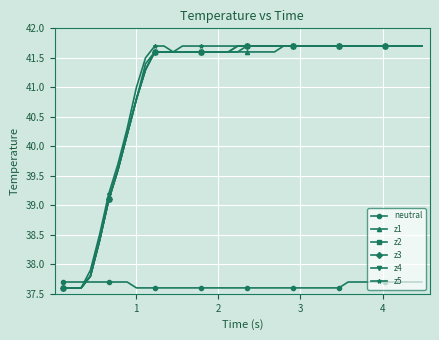

Does the chart have visible grid lines?

Yes